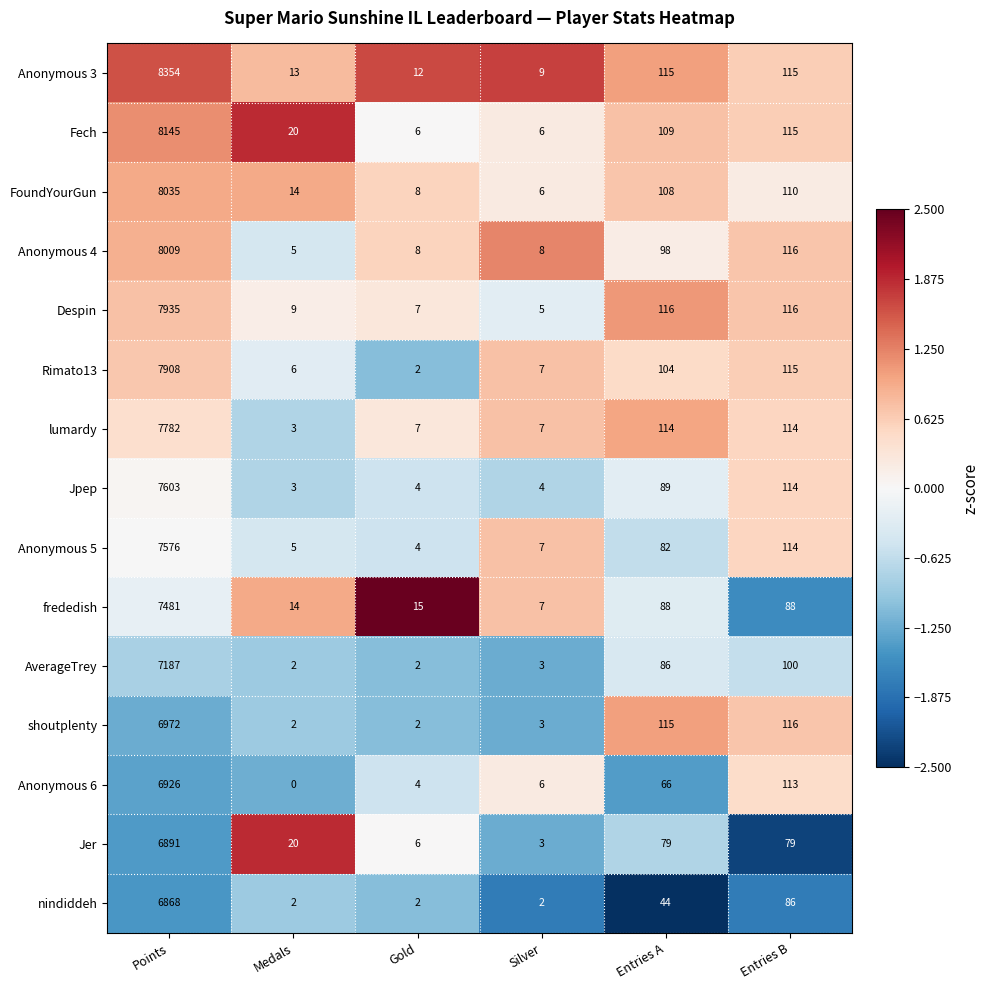

Which series has the widest spread of values?

Anonymous 3